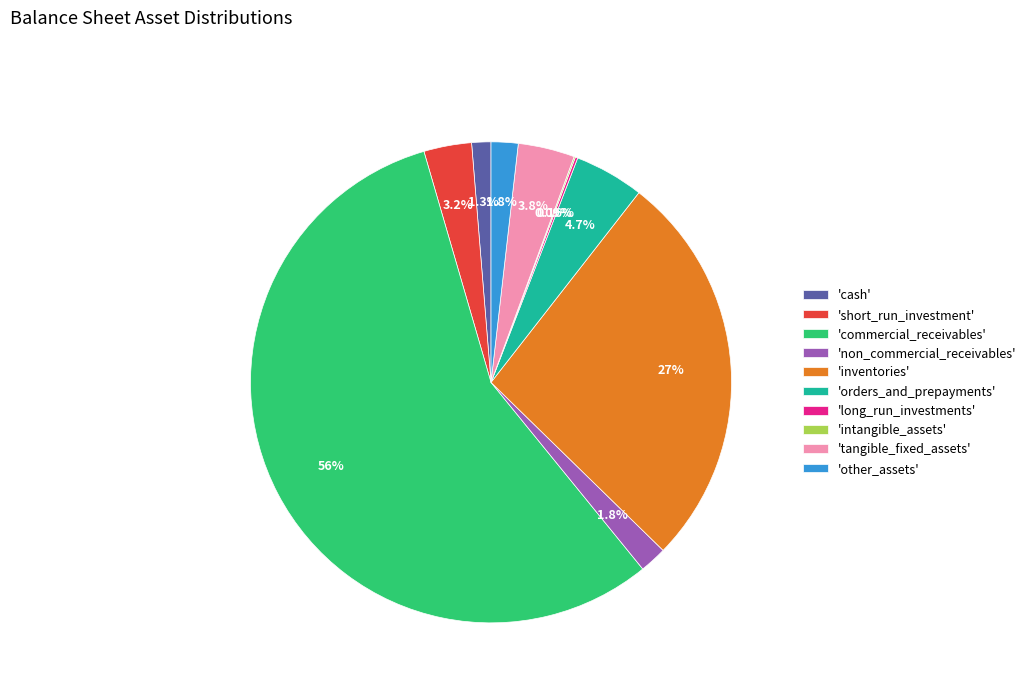

Which slice is the largest?

'commercial_receivables'